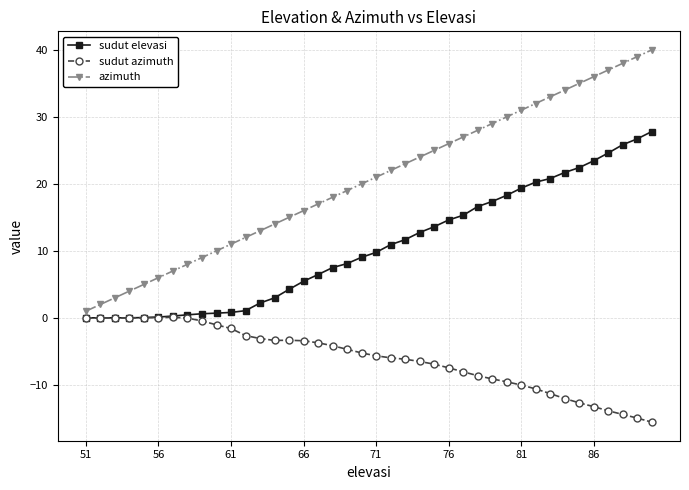

Which series has the widest spread of values?

azimuth